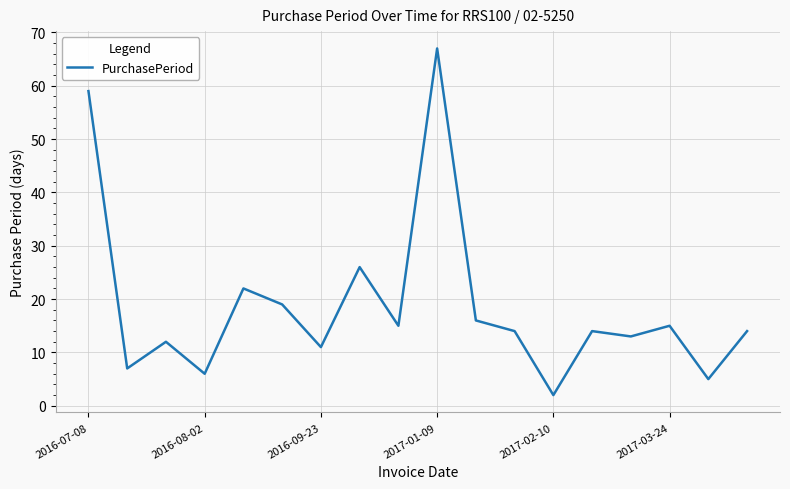

What is the difference between the maximum and minimum values?

65